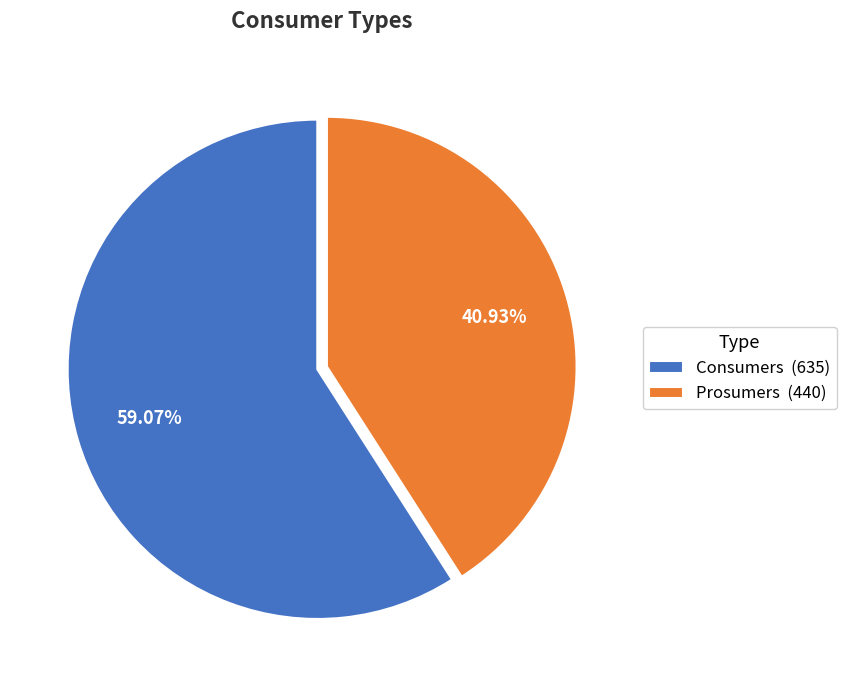

How many slices are in this pie chart?

2